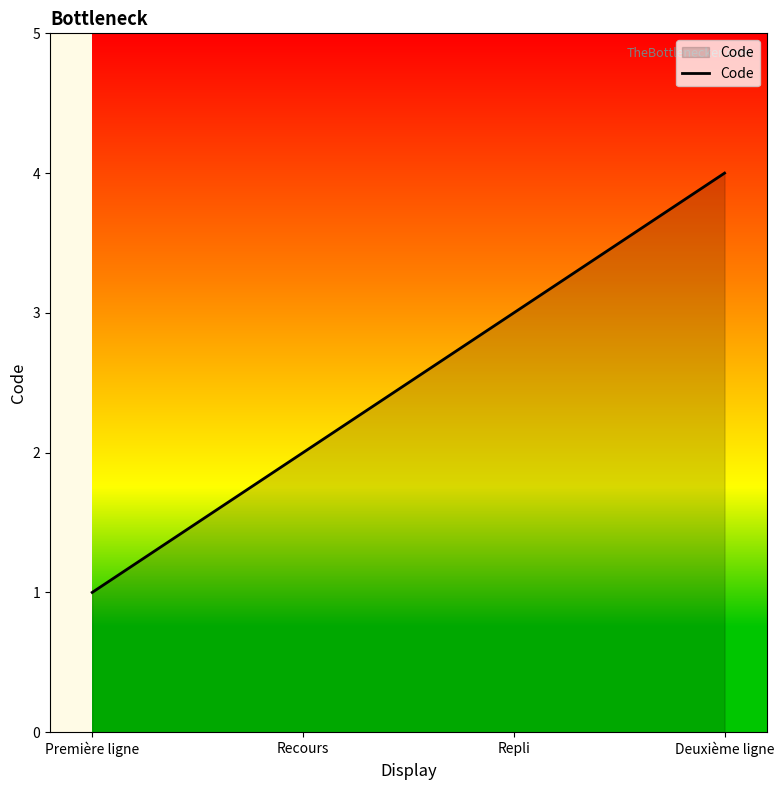

Reading left to right, list all the values displayed in this chart.

1	2	3	4